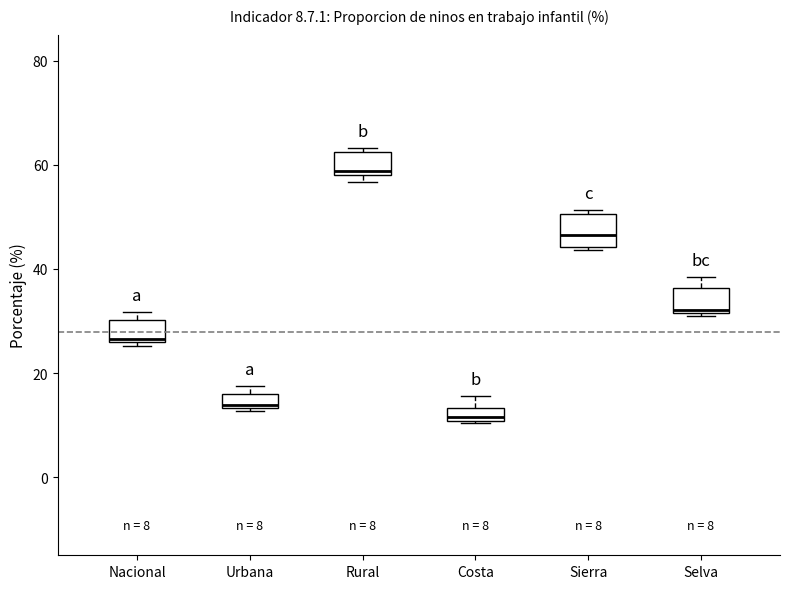

Which box has the lowest median line?

Costa